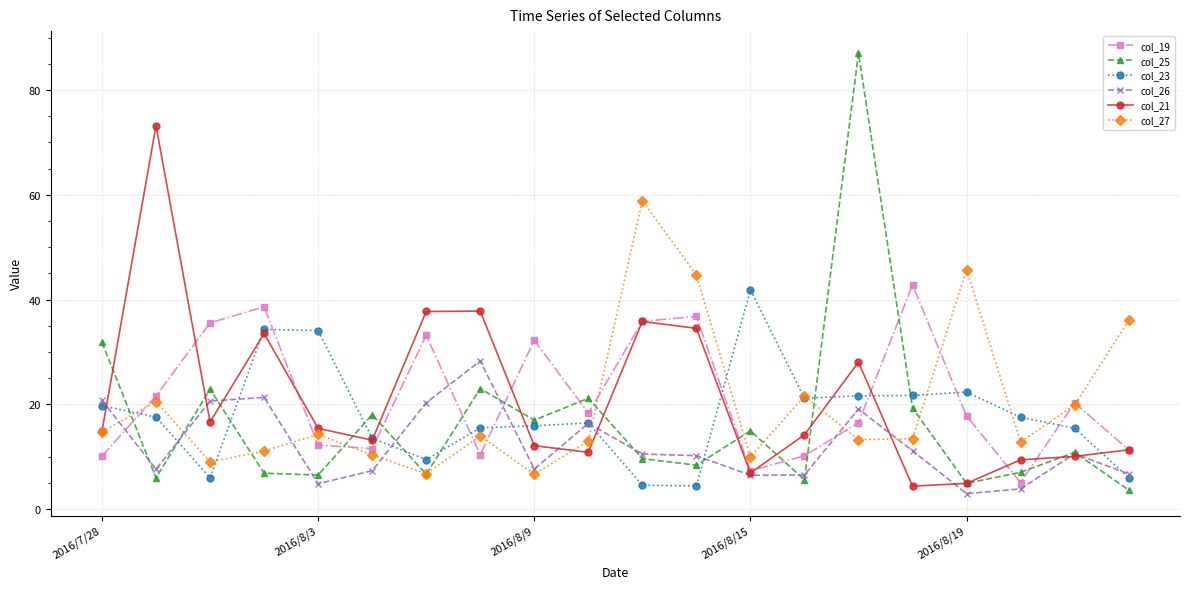

What is the minimum value shown in the chart?

2.9